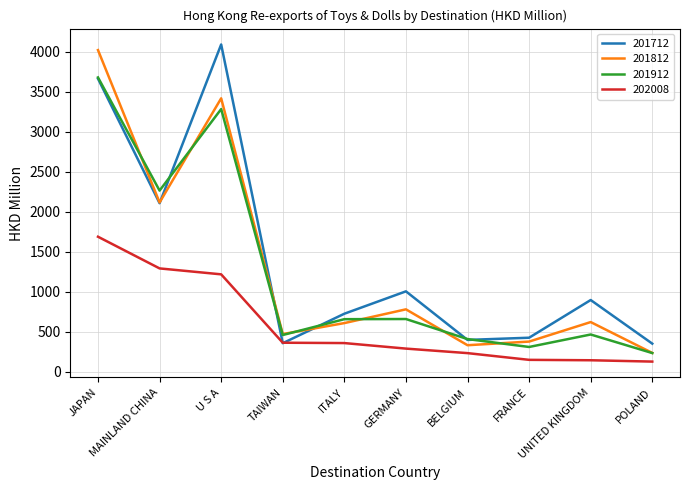

True or false: 201912 and 202008 cross at least once.

False